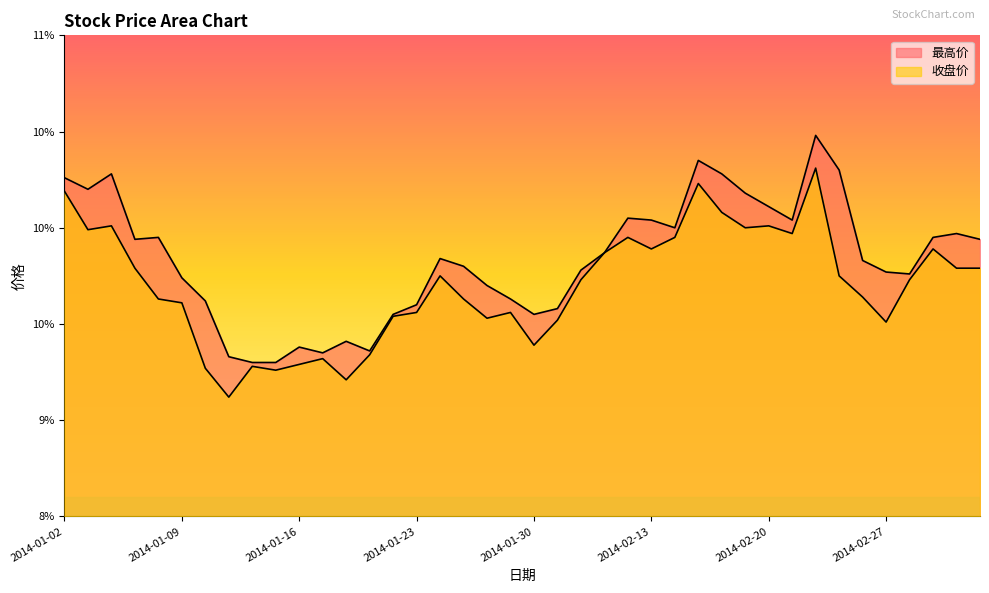

The 收盘价 series shows 17.5 at 2014-02-11. True or false?

False